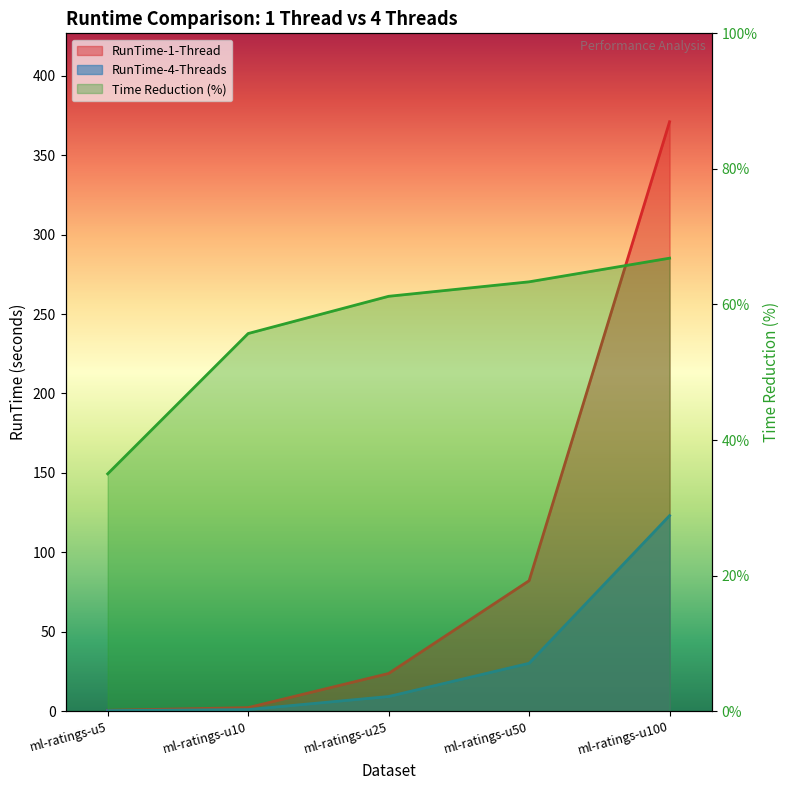

True or false: RunTime-1-Thread has more than 0 interior local peaks.

False